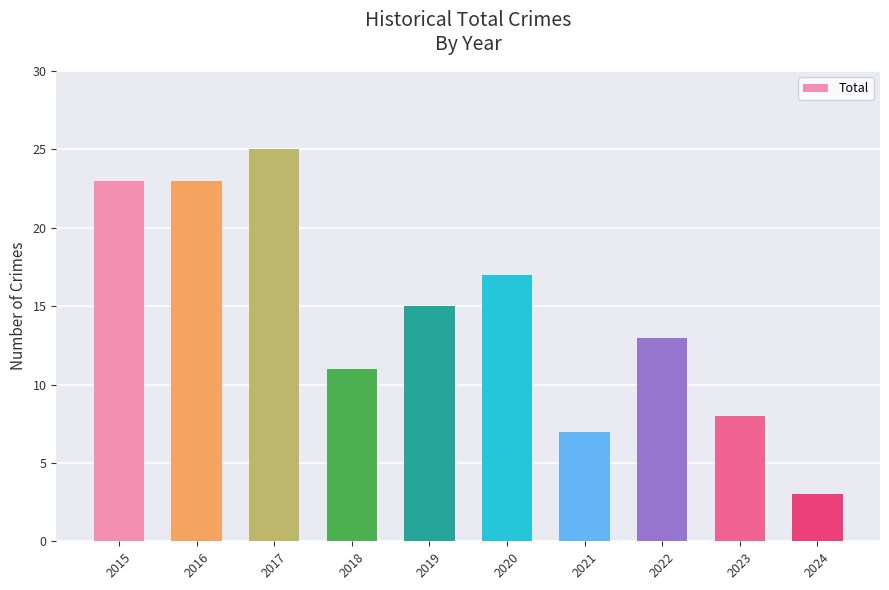

What is the change in value from 2020 to 2022?

-4